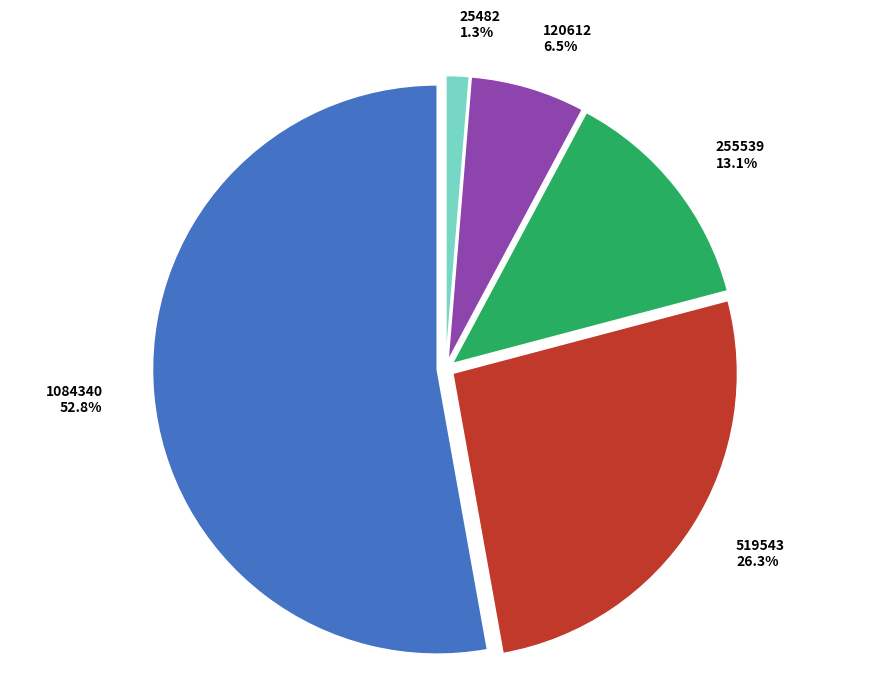

To the nearest percent, what is the difference between the largest and smallest slice percentages?

52%